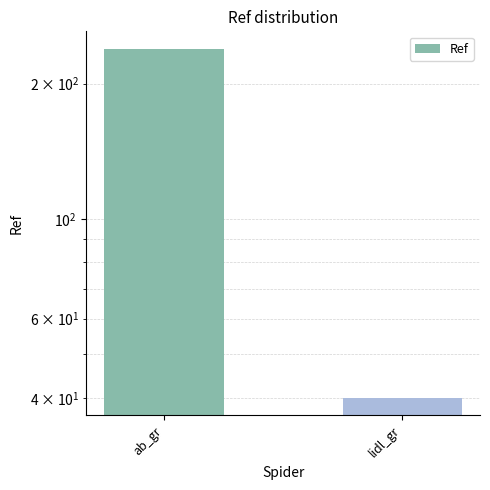

What is the sum of all values?

279